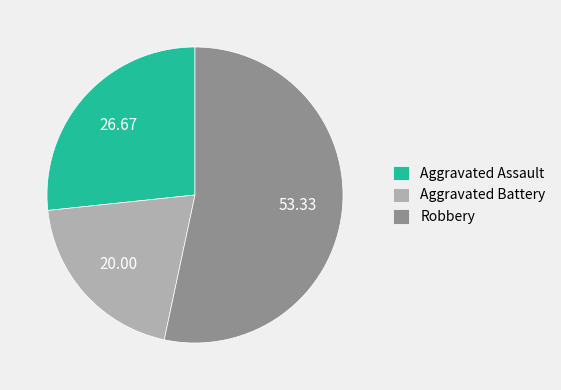

Does Robbery account for over 50% of the chart?

Yes